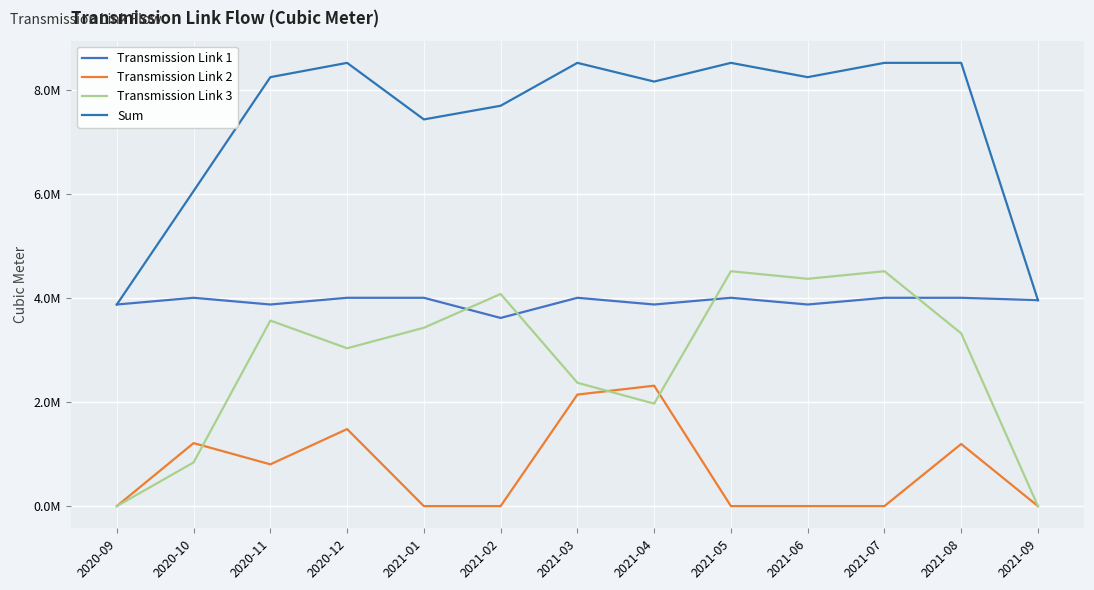

Rank the series at 2021-04 from highest to lowest value.

Sum, Transmission Link 1, Transmission Link 2, Transmission Link 3